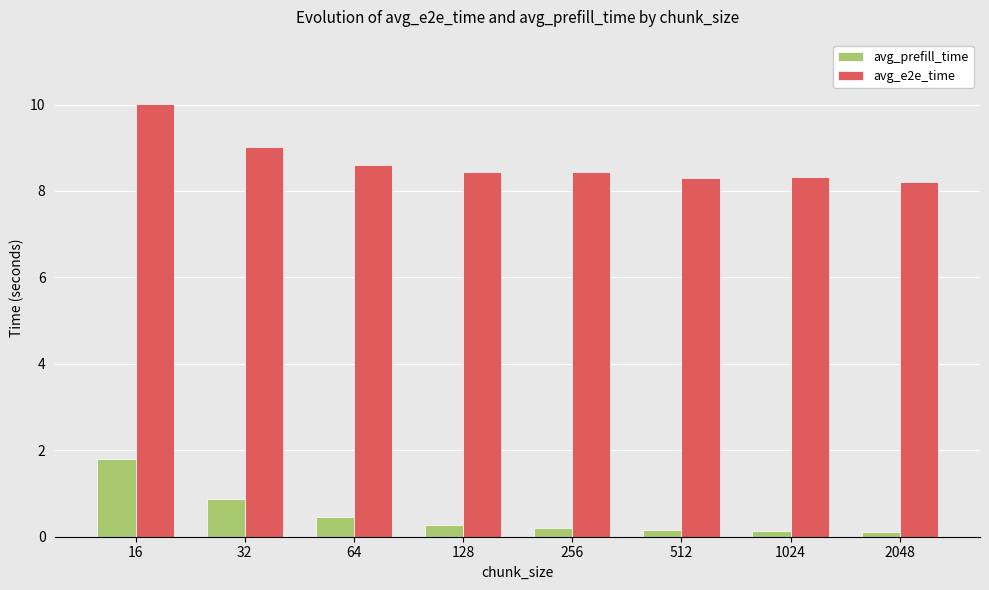

Which series changed the most between 16 and 128?

avg_e2e_time